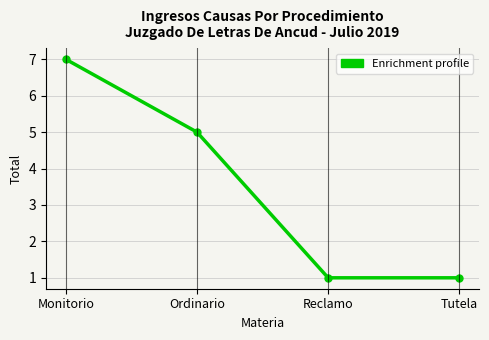

What is the average value?

4